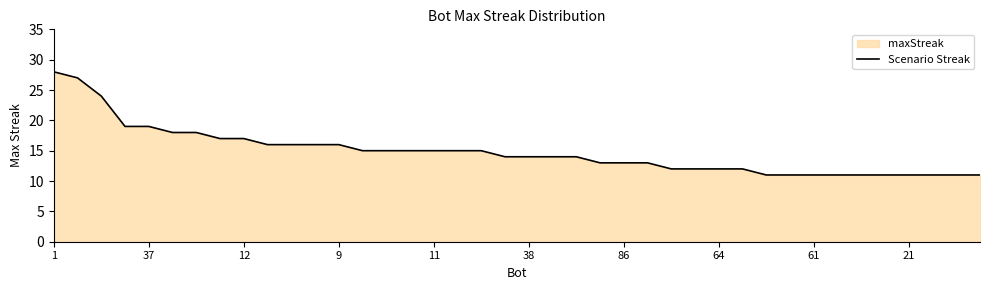

What is the average value?

15